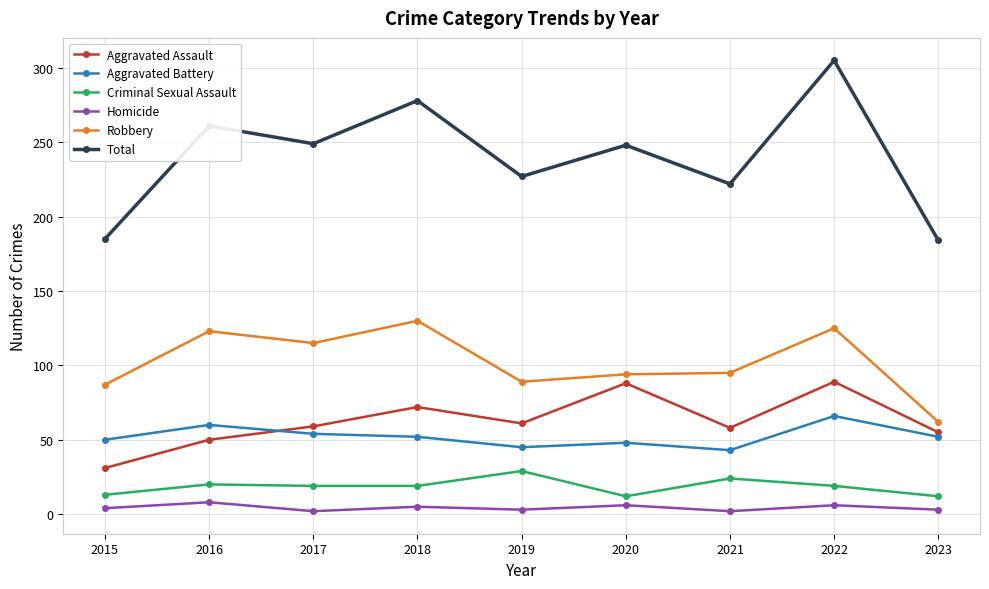

How many series are shown in this chart?

6